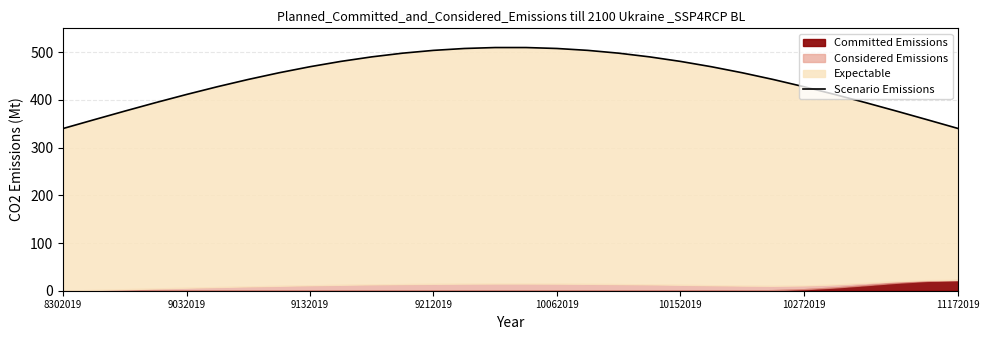

What is the sum of the values at 26 and 23?

837.2